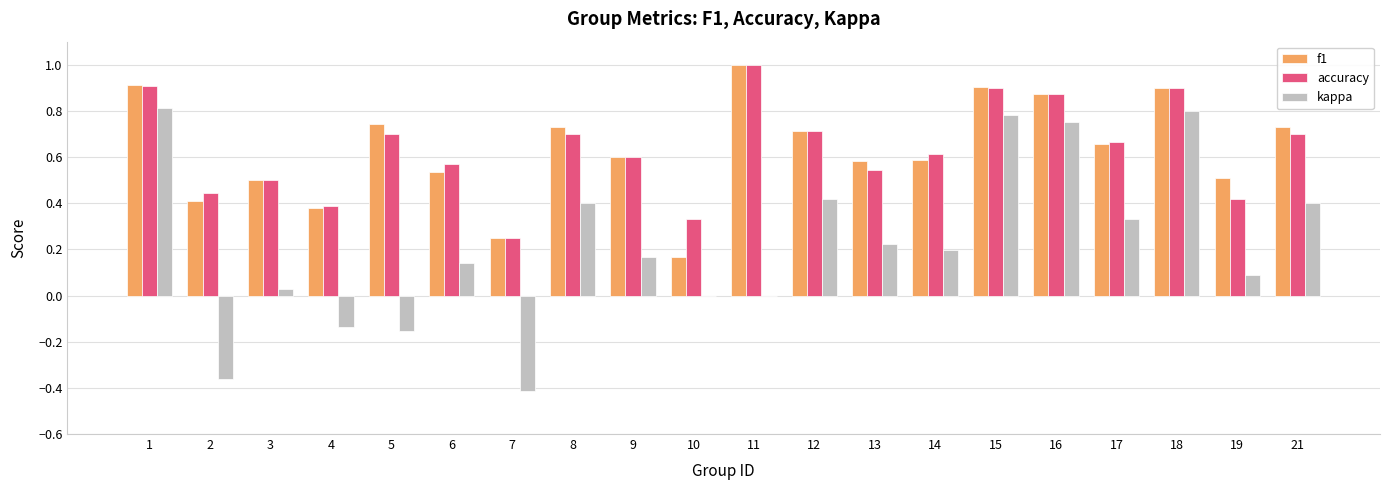

At which label is accuracy closest to 0?

7